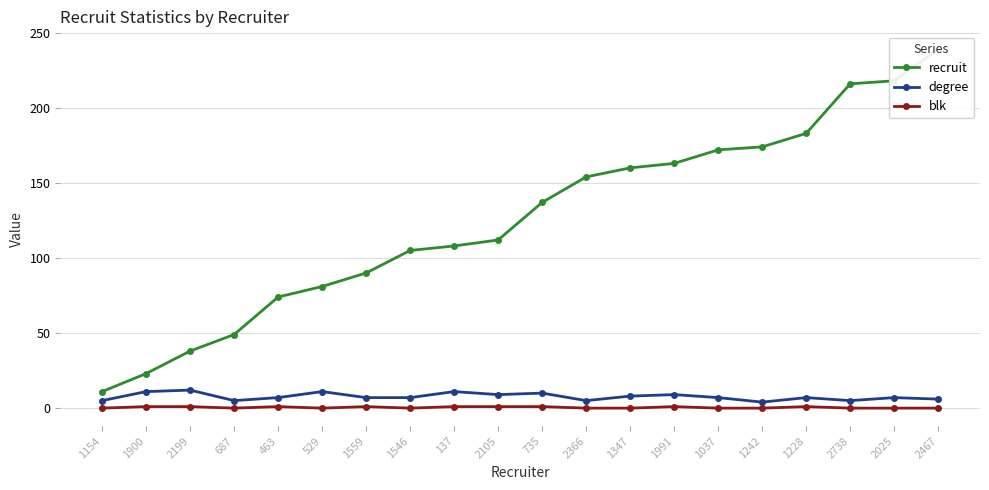

What is the value of the blk point at the 10th from the left?

1